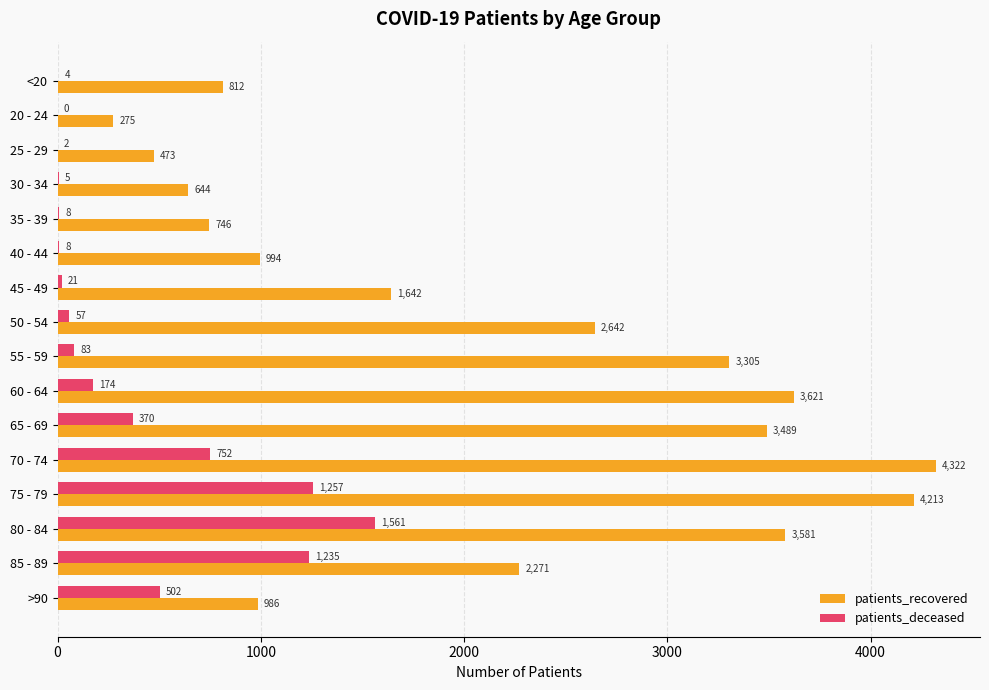

Is the value of patients_recovered at 35 - 39 greater than the value of patients_deceased at 60 - 64?

Yes